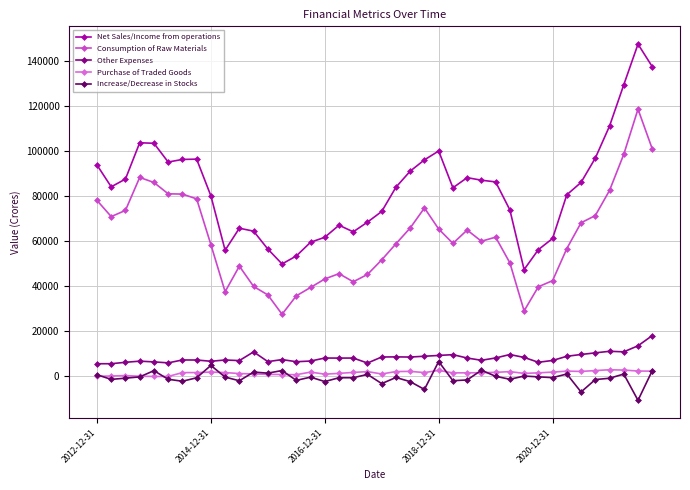

Which series has the largest total across all categories?

Net Sales/Income from operations